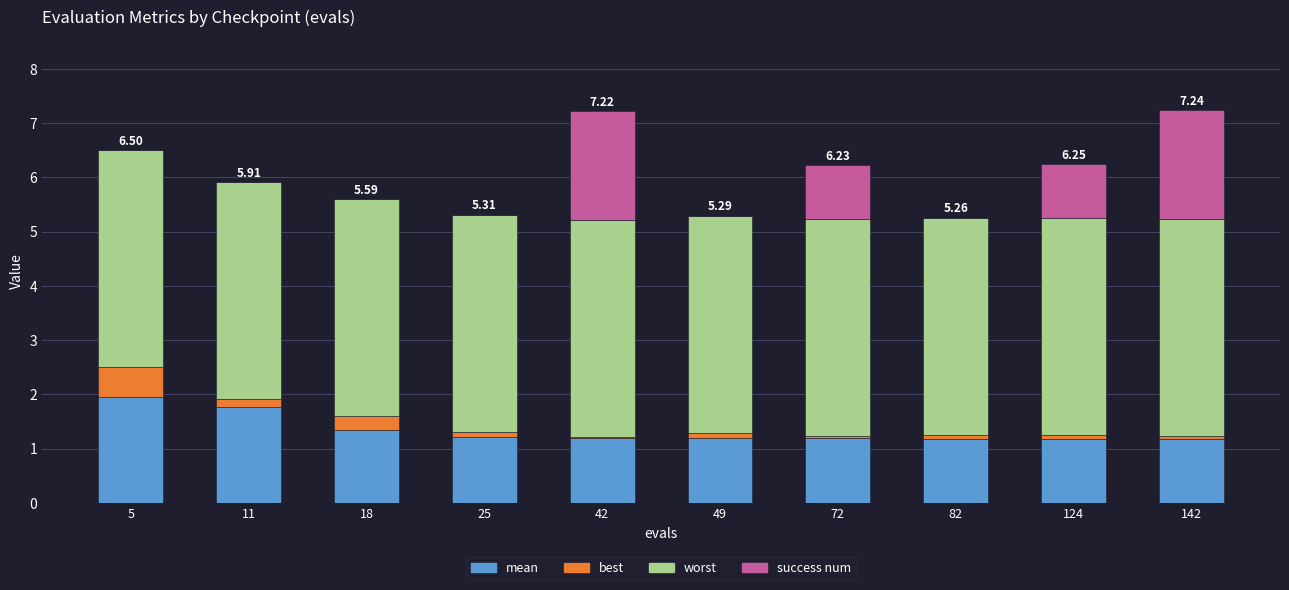

True or false: worst has a value of 4.0 at 82.

True